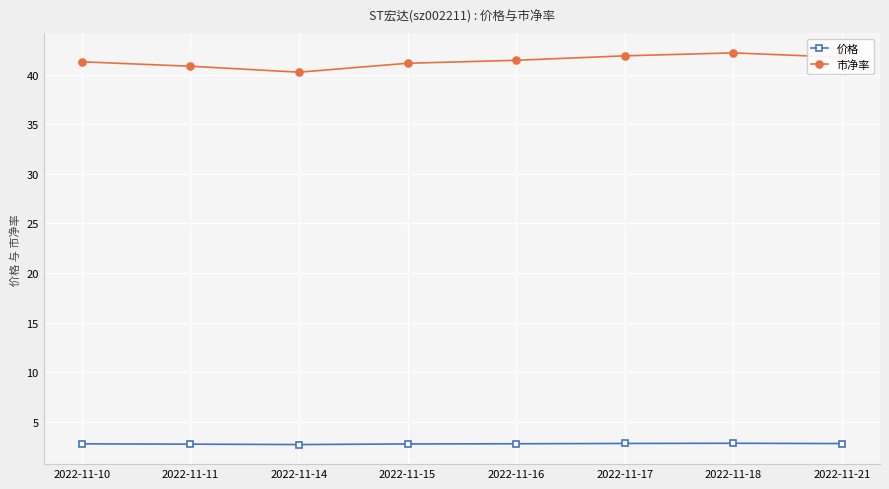

True or false: 市净率 and 价格 cross at least once.

False